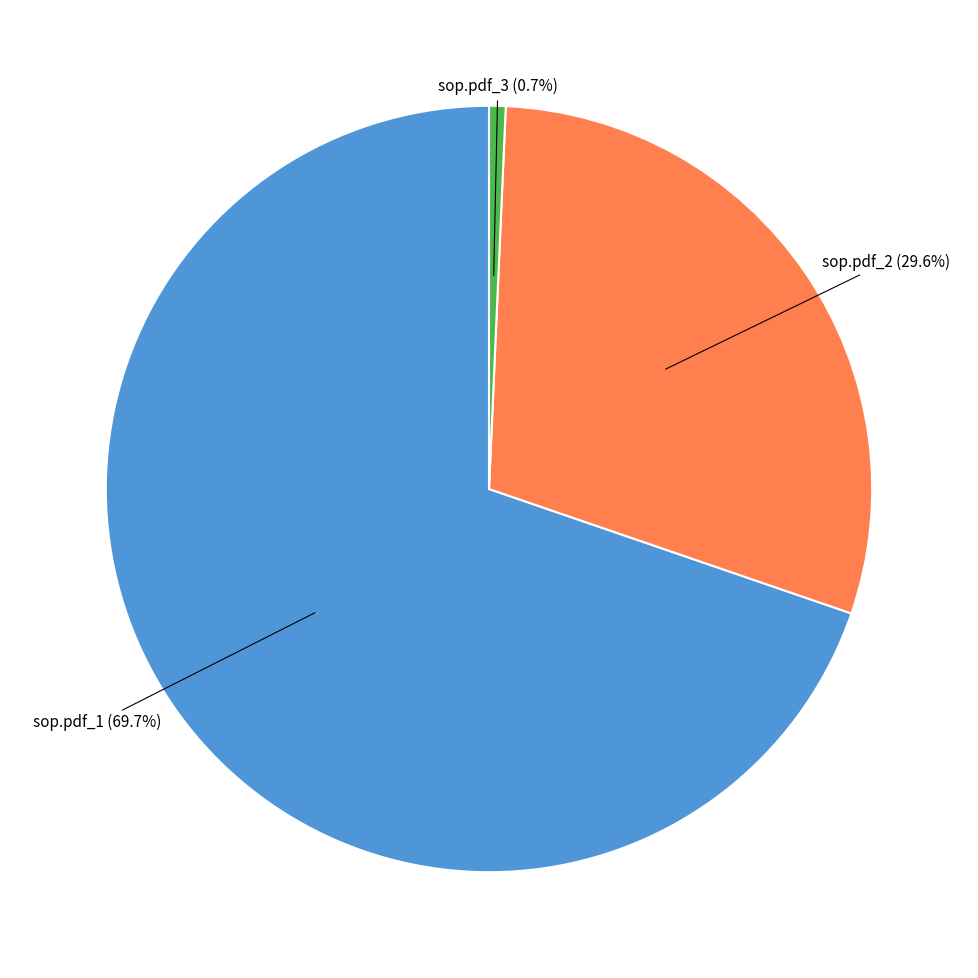

Does any single category account for the majority?

Yes